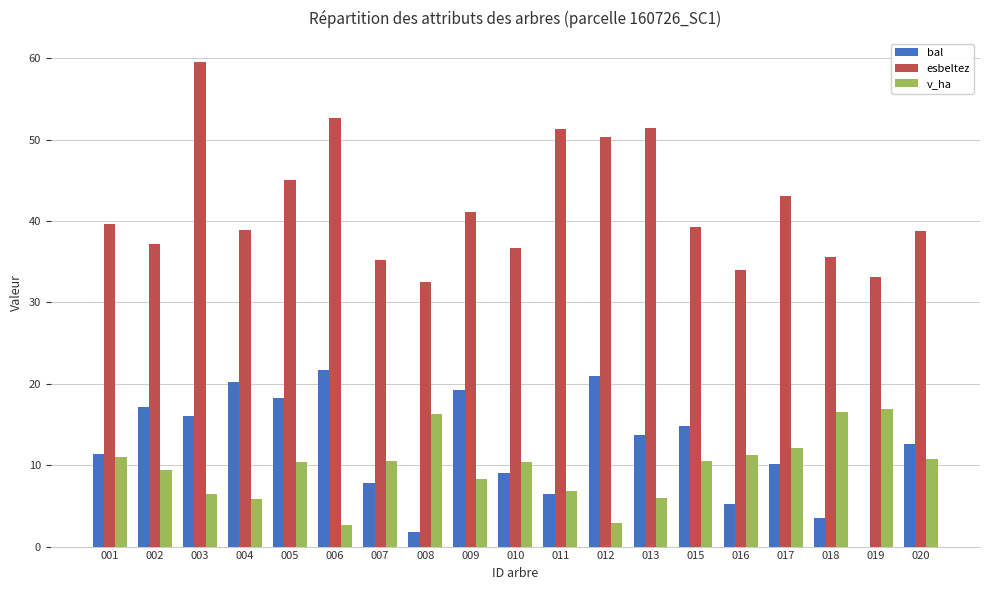

Where does the esbeltez series first go above 39?

001